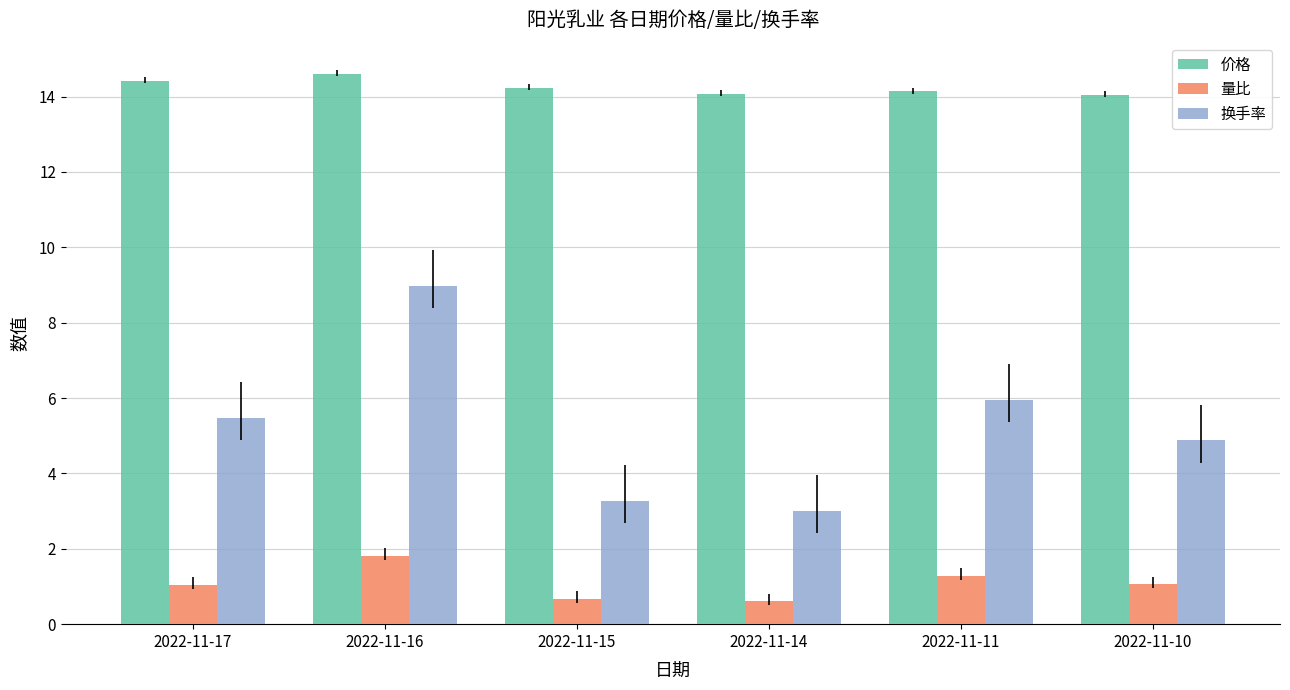

What is the smallest value displayed?

0.6